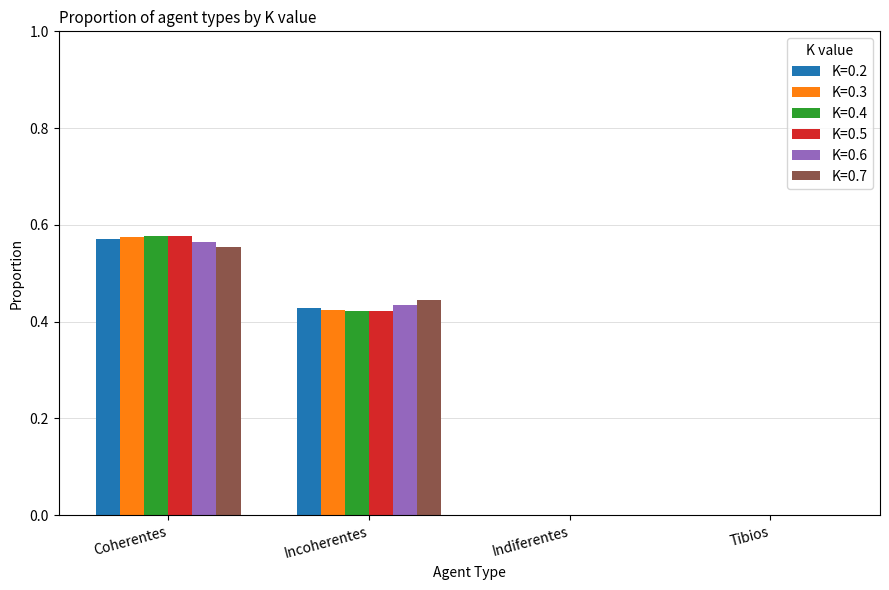

What are all the series names shown in the legend?

K=0.2, K=0.3, K=0.4, K=0.5, K=0.6, K=0.7